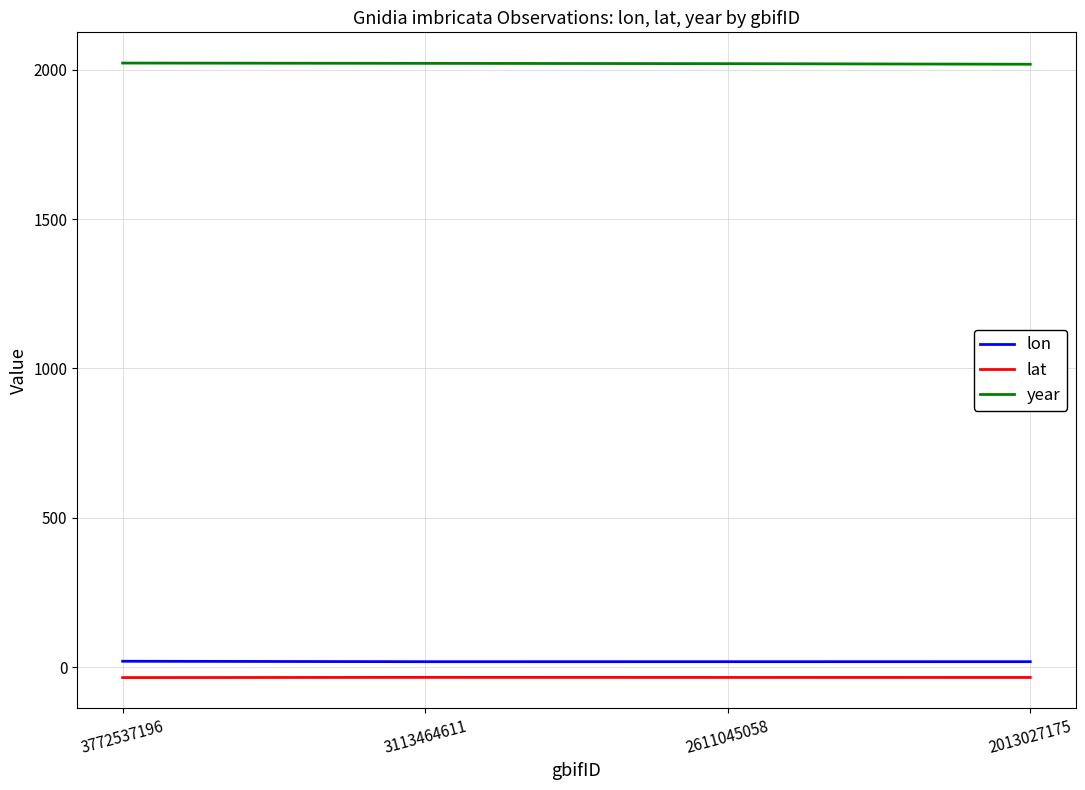

What is the difference between the lat values at 3772537196 and 2013027175?

0.4